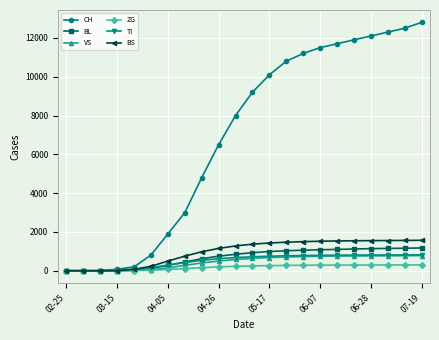

Which series has the largest range (max minus min)?

CH